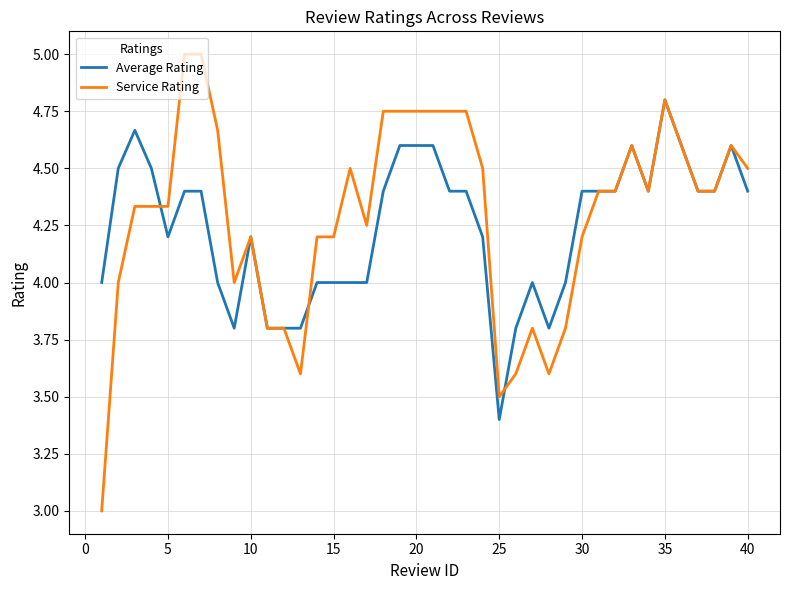

Which series has the widest spread of values?

Service Rating